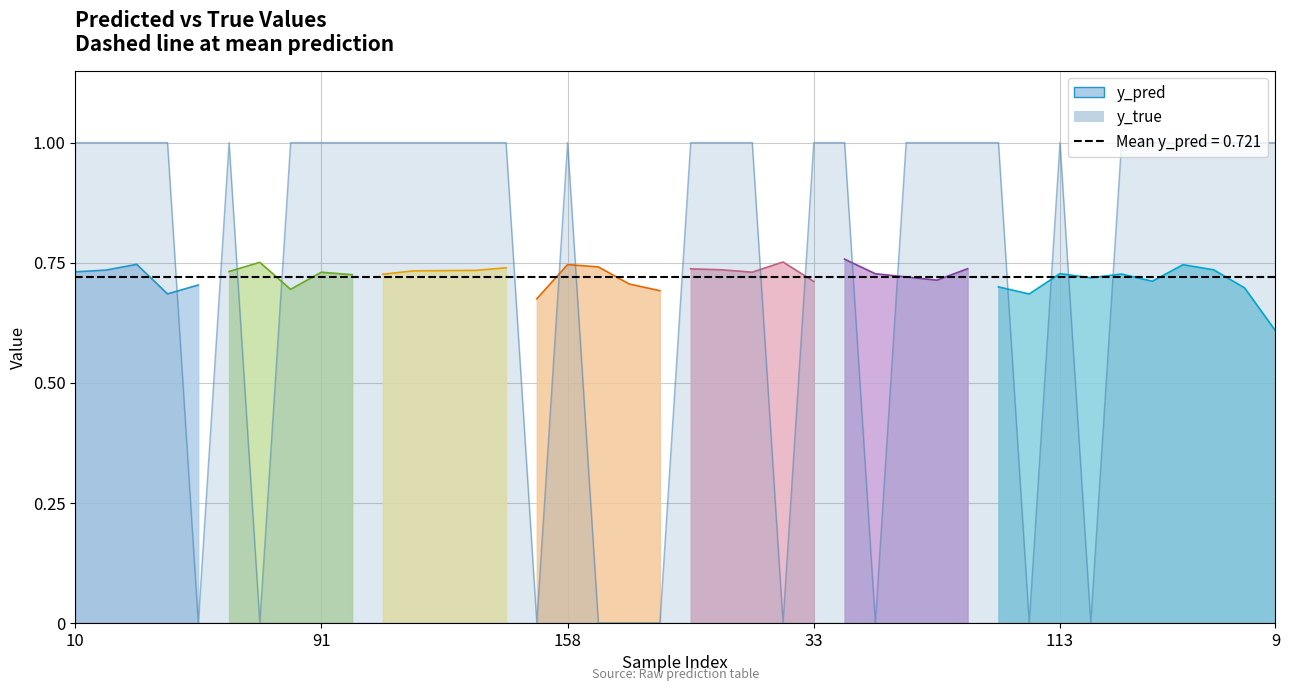

How many positive values are there?

30